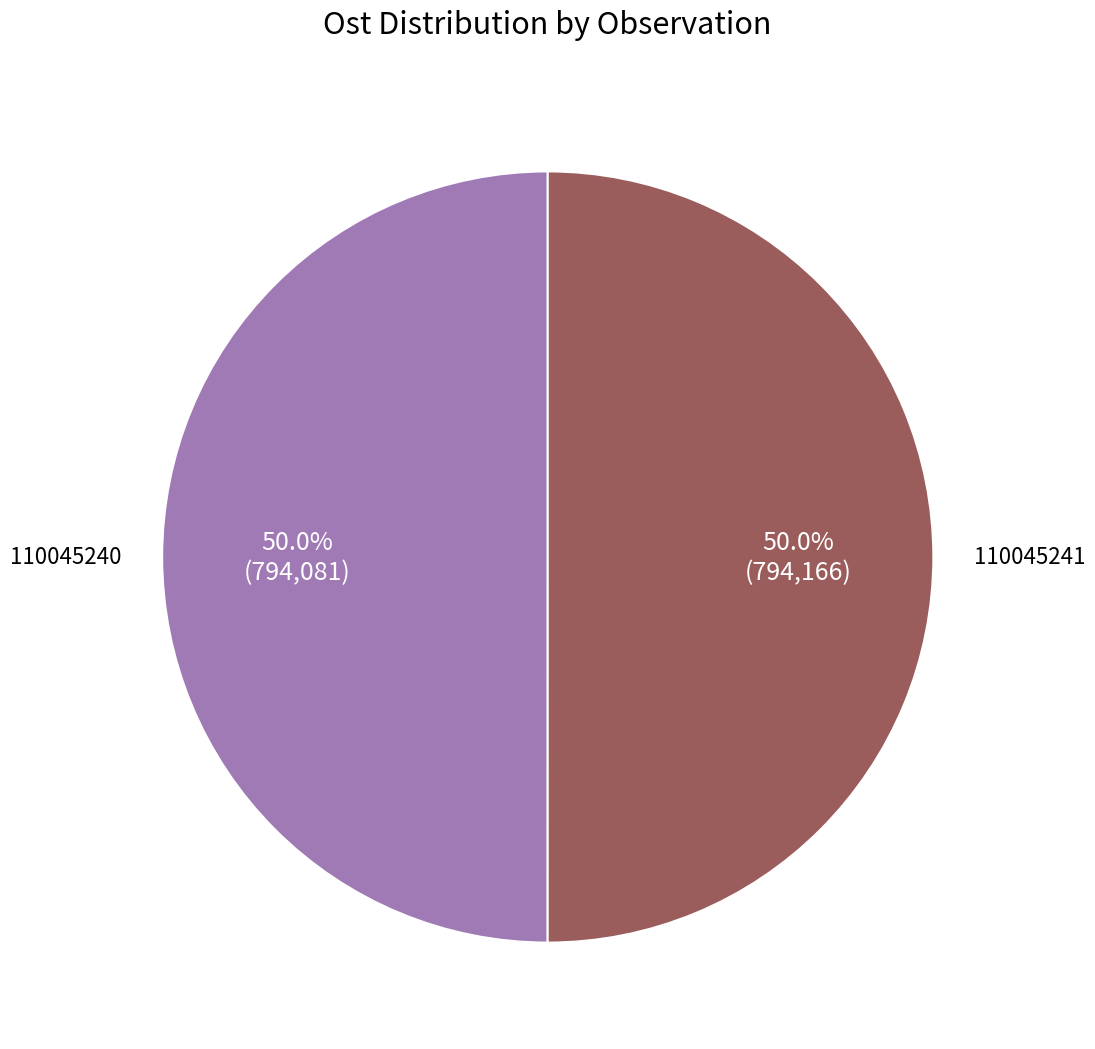

Count the number of slices in the pie.

2